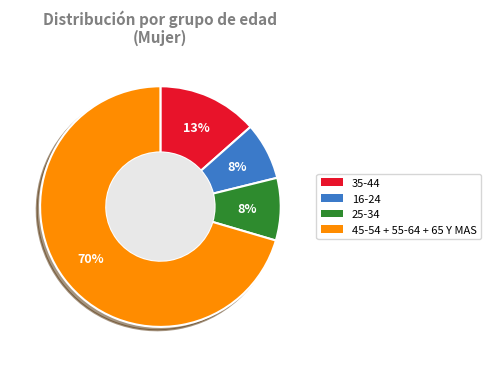

What percentage is the 25-34 slice, to the nearest percent?

8%